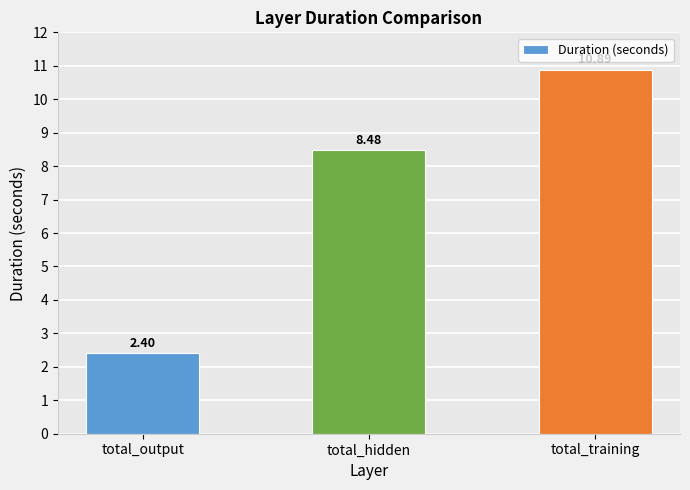

What is the greatest value displayed?

10.9